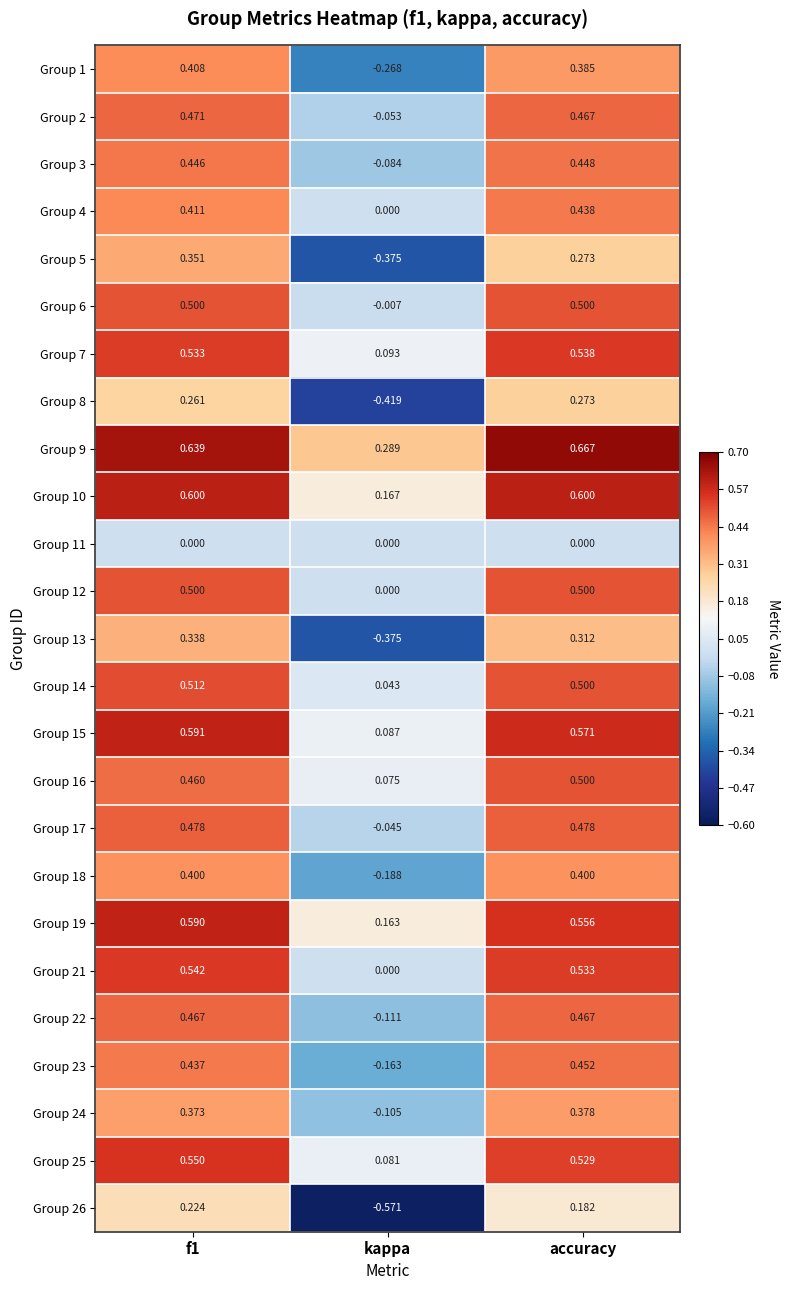

Which label corresponds to the smallest value in the chart?

kappa